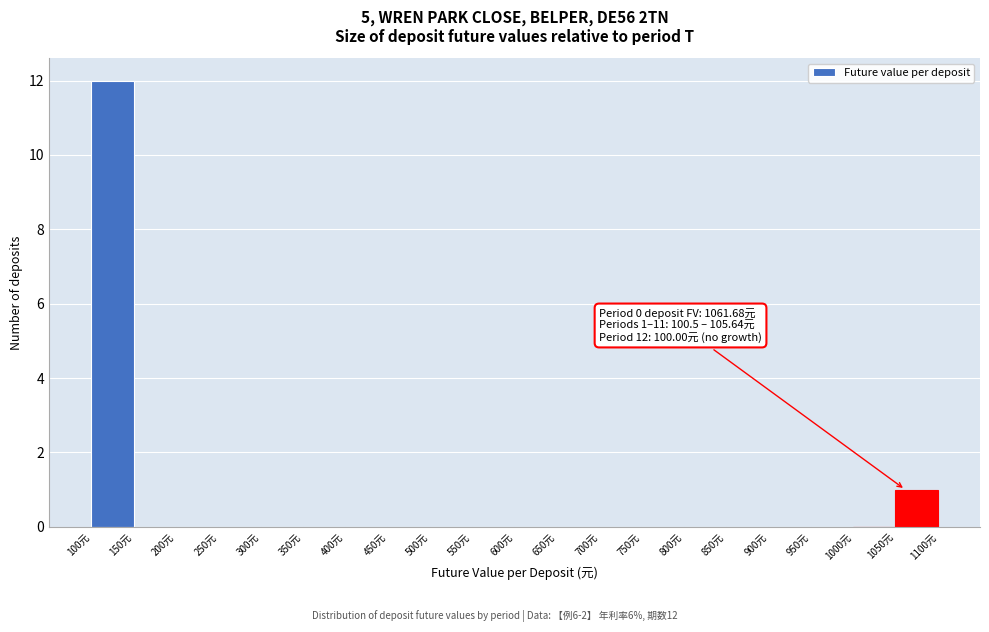

Which range on the x-axis has the tallest bar?

100 to 150